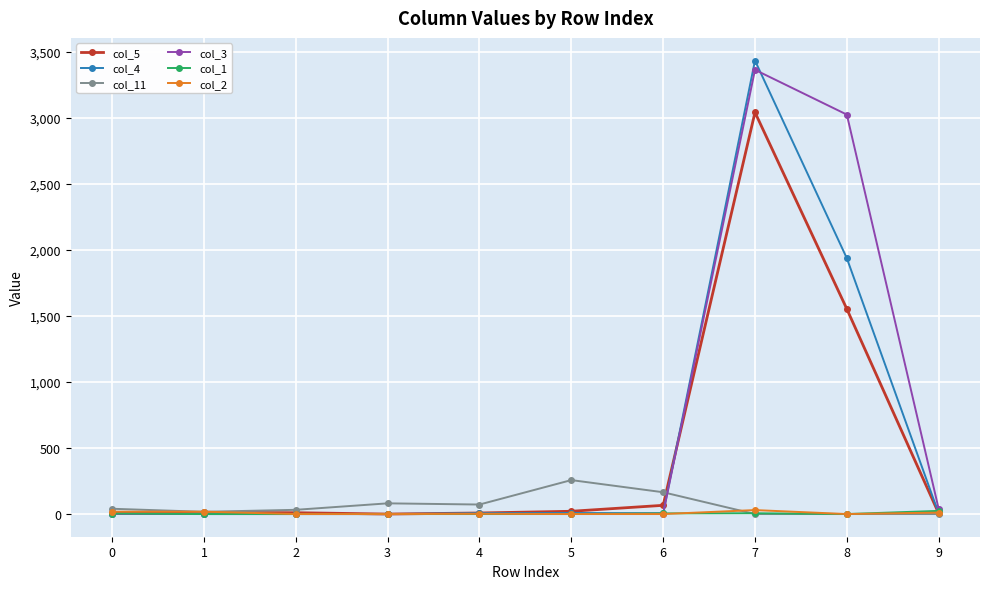

Is it true that col_5 equals 1621 at 3?

False